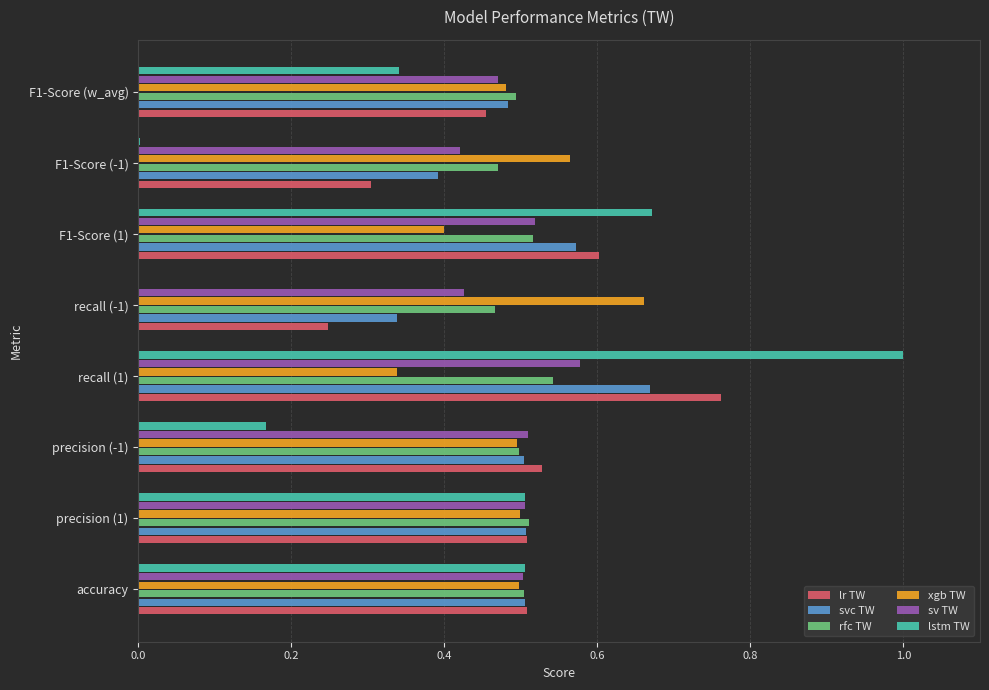

What is the sum of all lstm TW values?

3.2